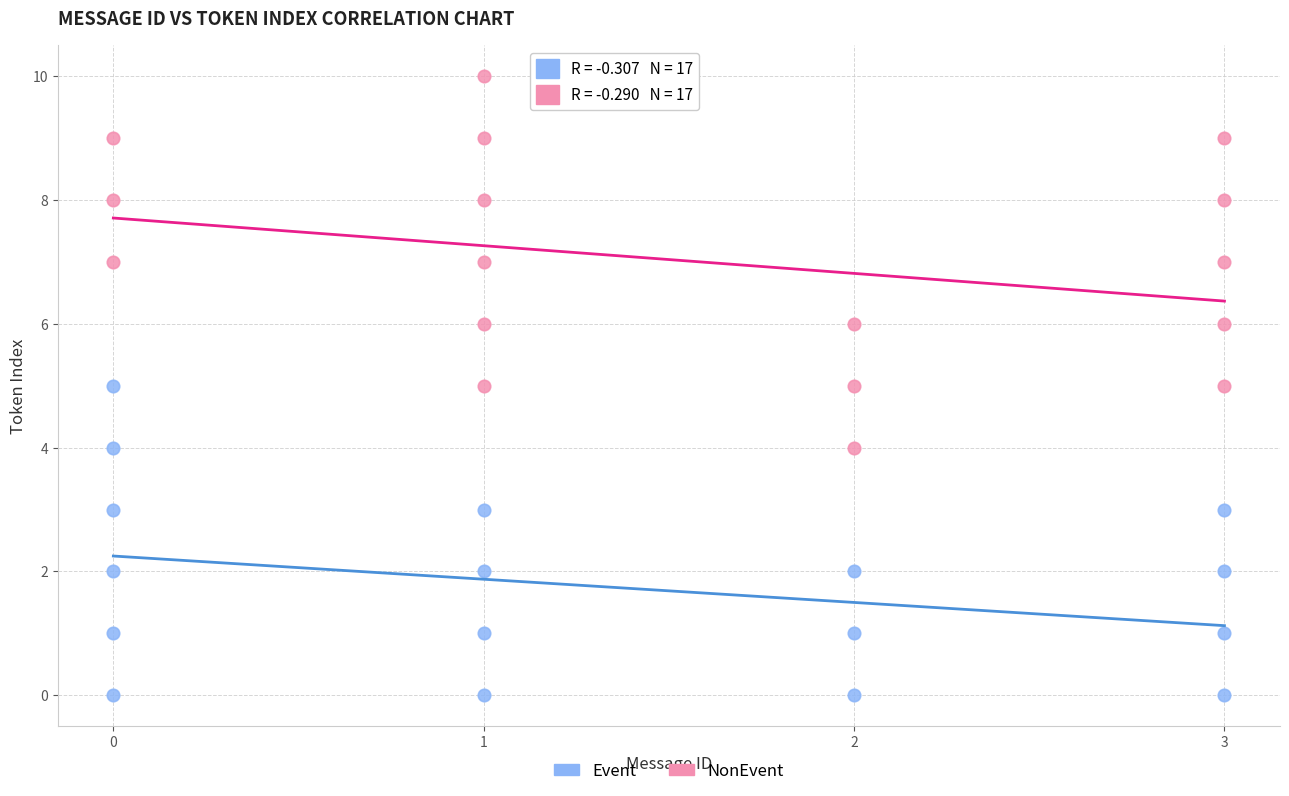

Which series has the widest spread of Y values?

NonEvent